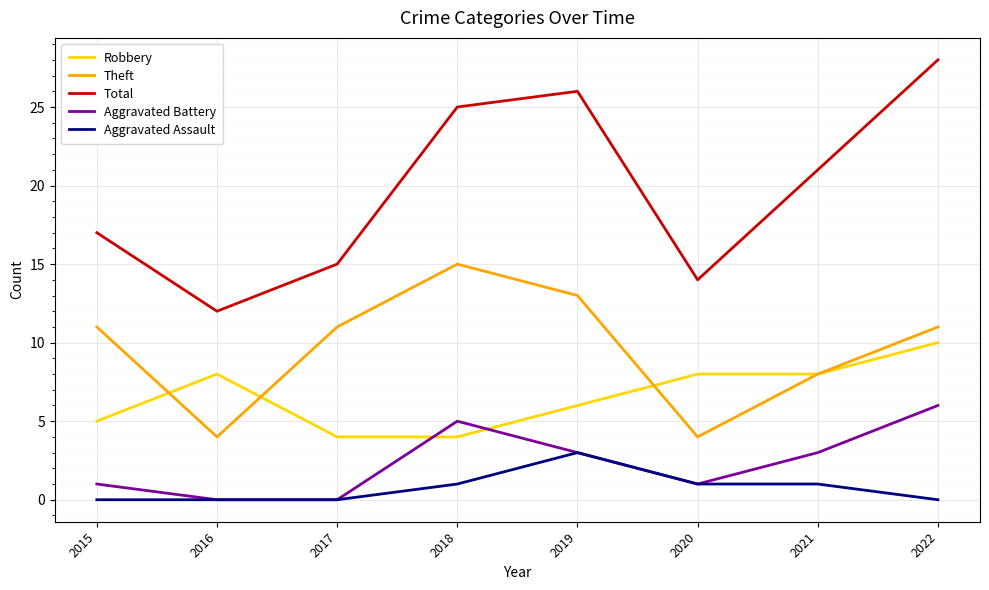

Is the value of Robbery at 2022 greater than the value of Total at 2016?

No